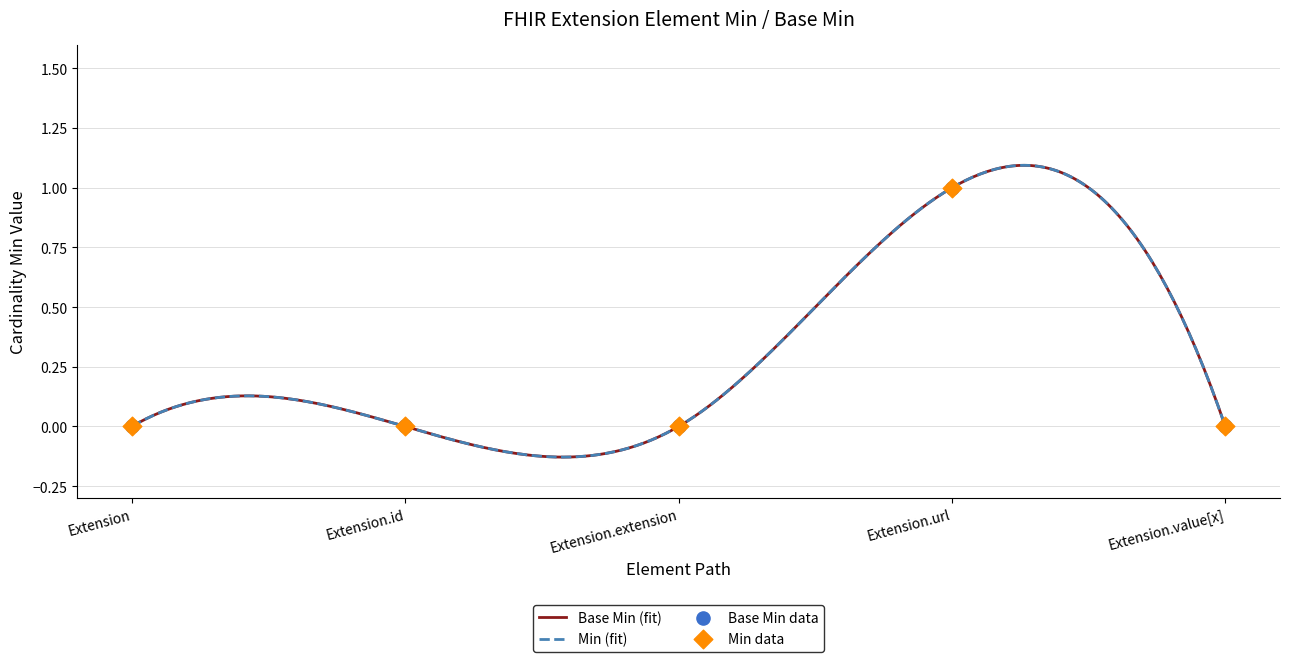

At how many categories does at least one series exceed 0?

1